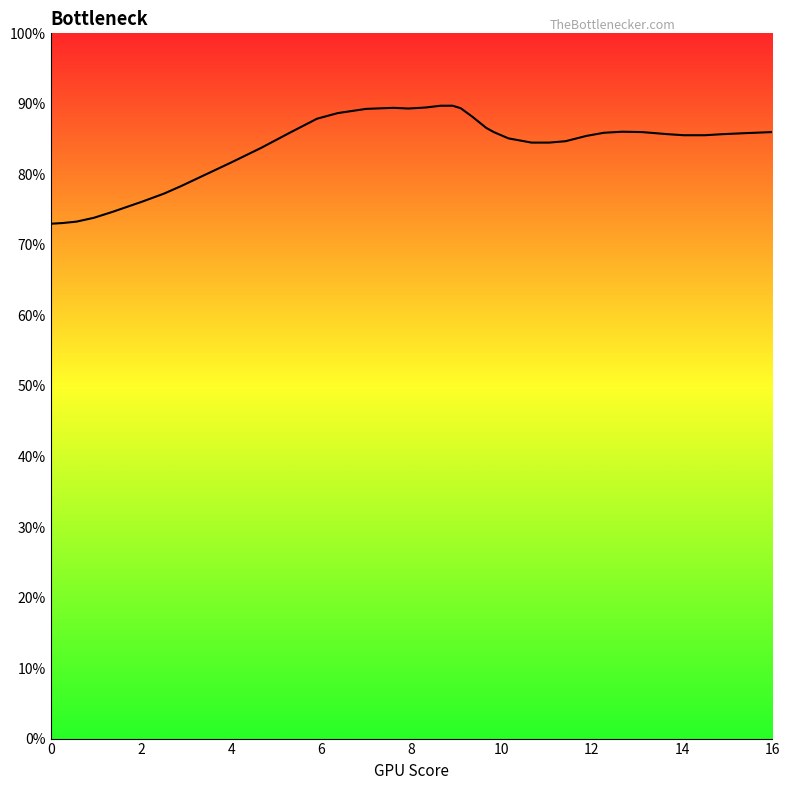

What is the minimum value shown in the chart?

73.0